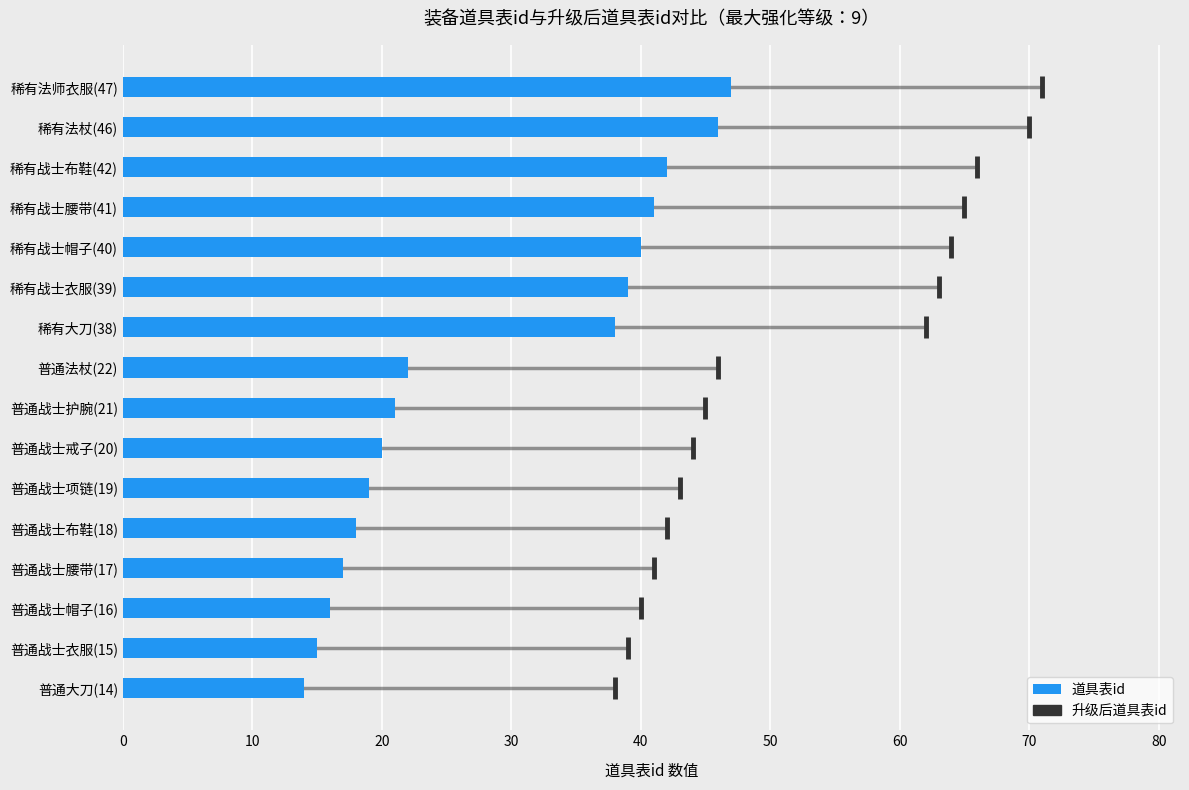

The value at 普通战士衣服(15) is 8. True or false?

False